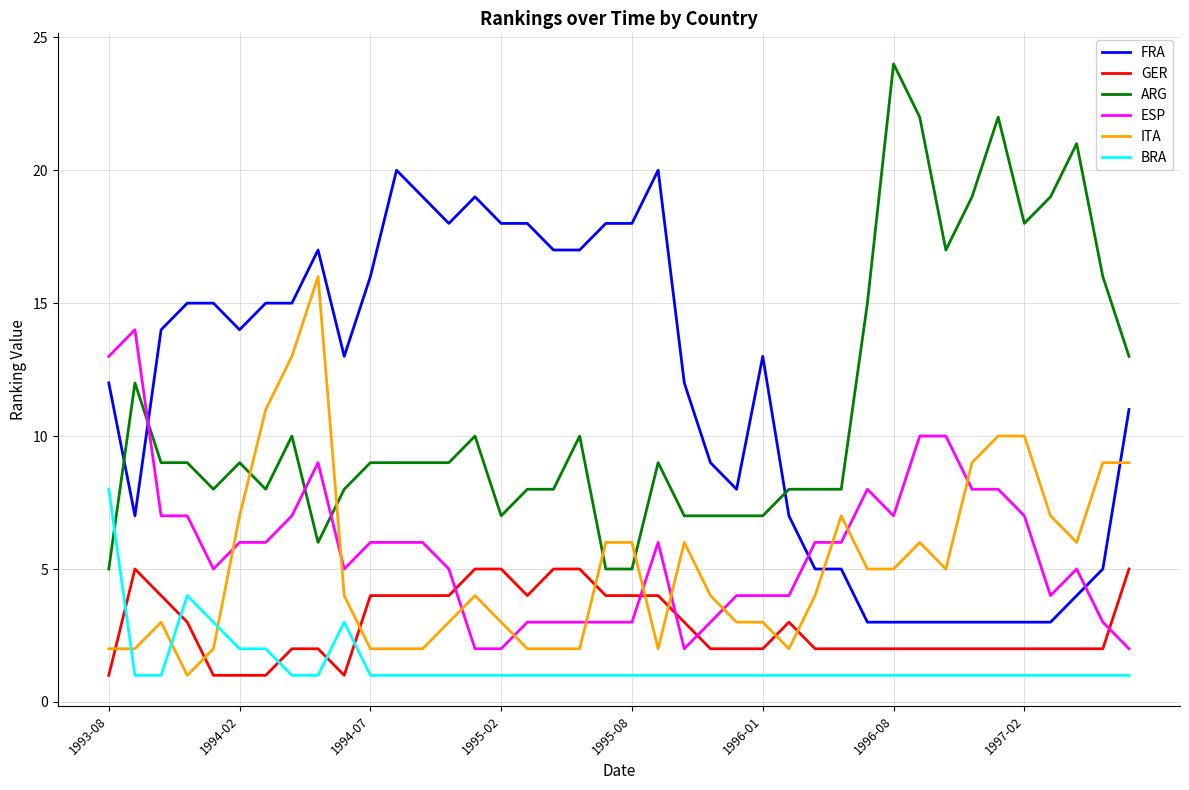

How many lines are shown in the chart?

6